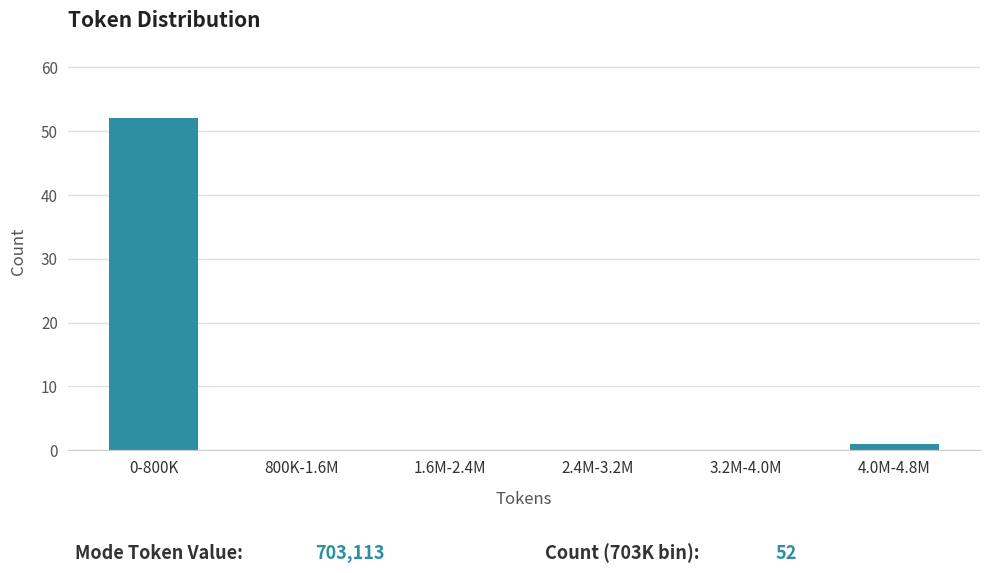

Reading left to right, extract all data points from this chart.

0-800K=52	800K-1.6M=0	1.6M-2.4M=0	2.4M-3.2M=0	3.2M-4.0M=0	4.0M-4.8M=1